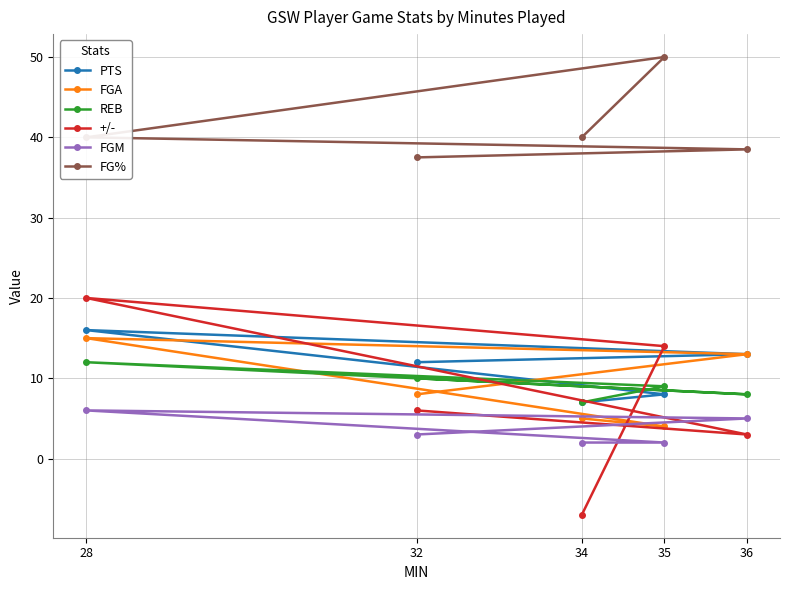

What is the spread (max minus min) of values at 32?

34.5